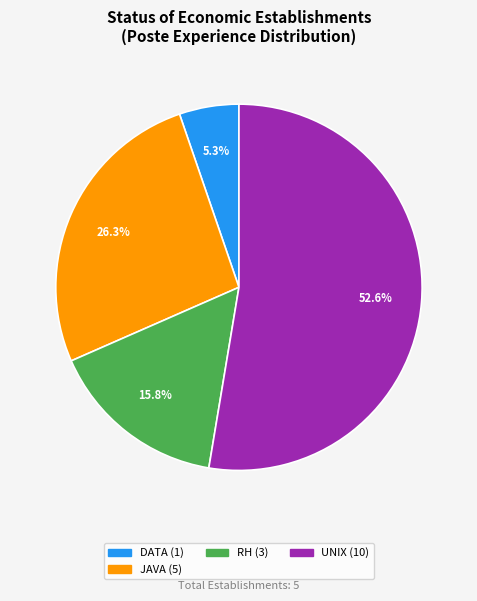

Is there a majority slice in this chart?

Yes